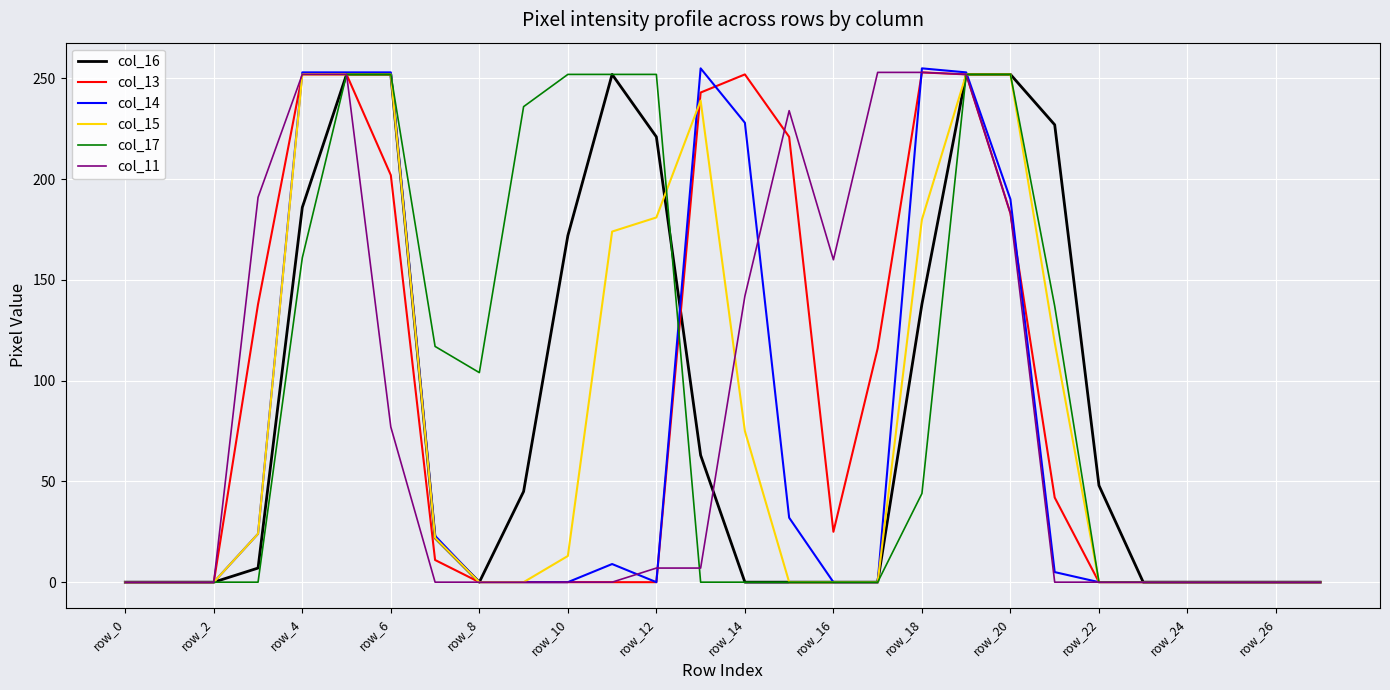

What is the maximum value shown in the chart?

255